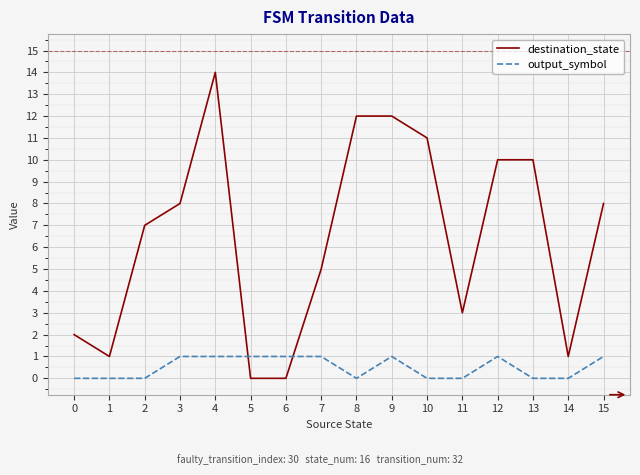

Between which two adjacent categories do output_symbol and destination_state first intersect?

4 and 5